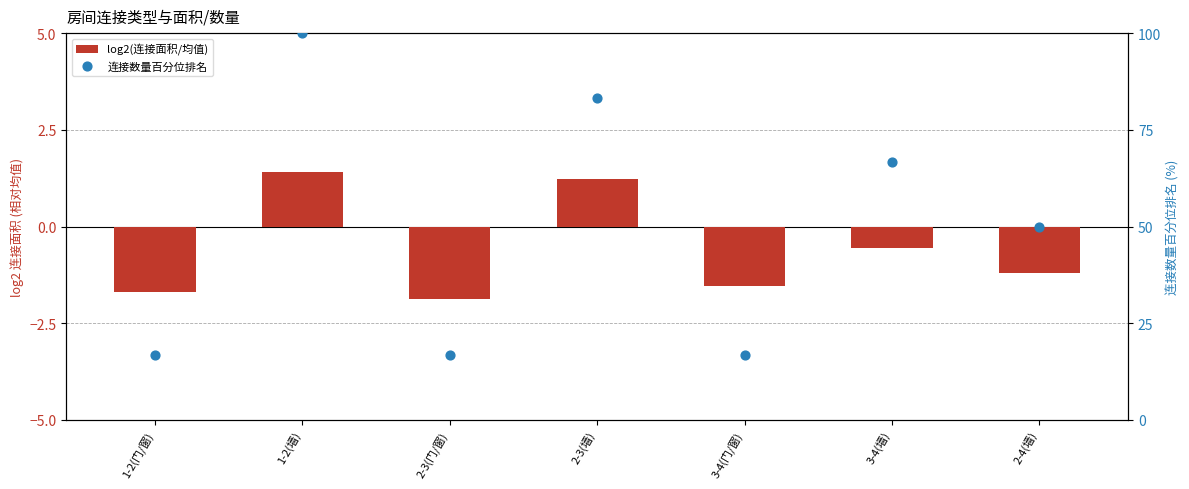

What are all the series names shown in the legend?

log2(连接面积/均值), 连接数量百分位排名